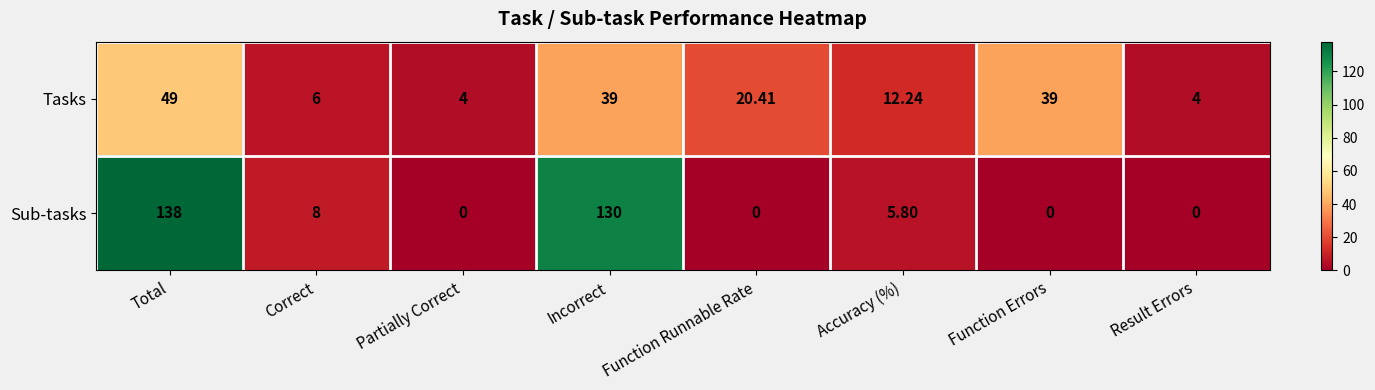

Which category has the highest value in the Tasks series?

Total